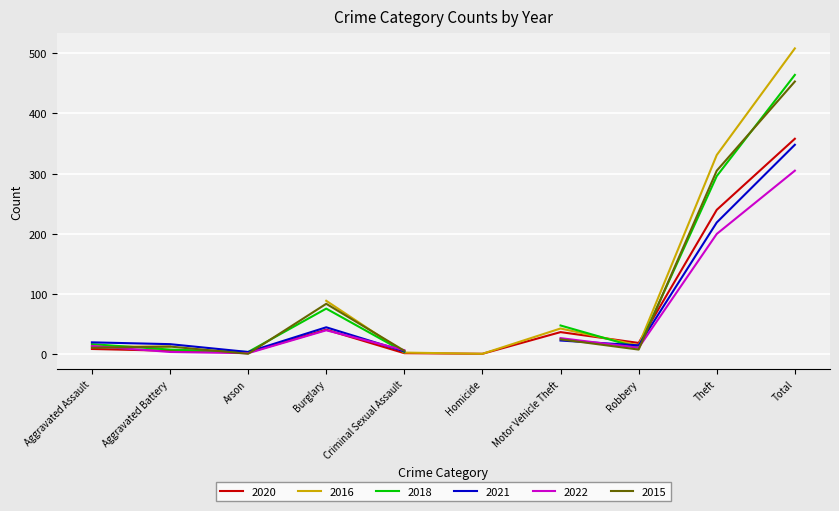

What is the average value of the 2018 series?

93